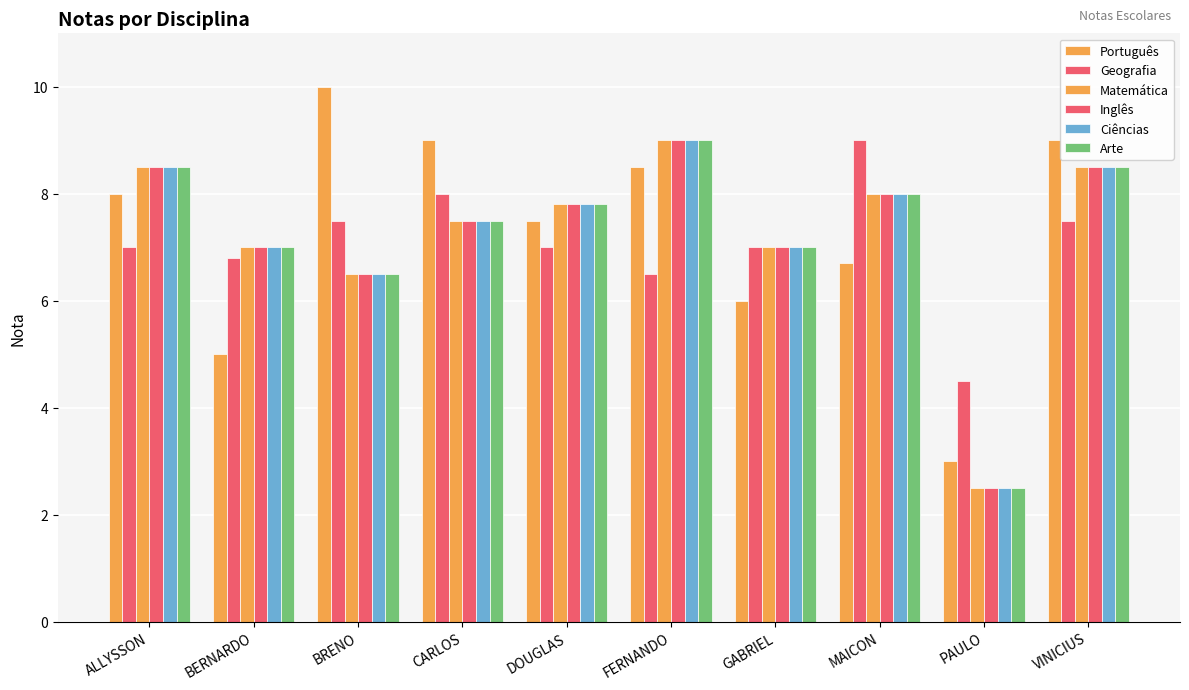

How many bars are there in each group?

6